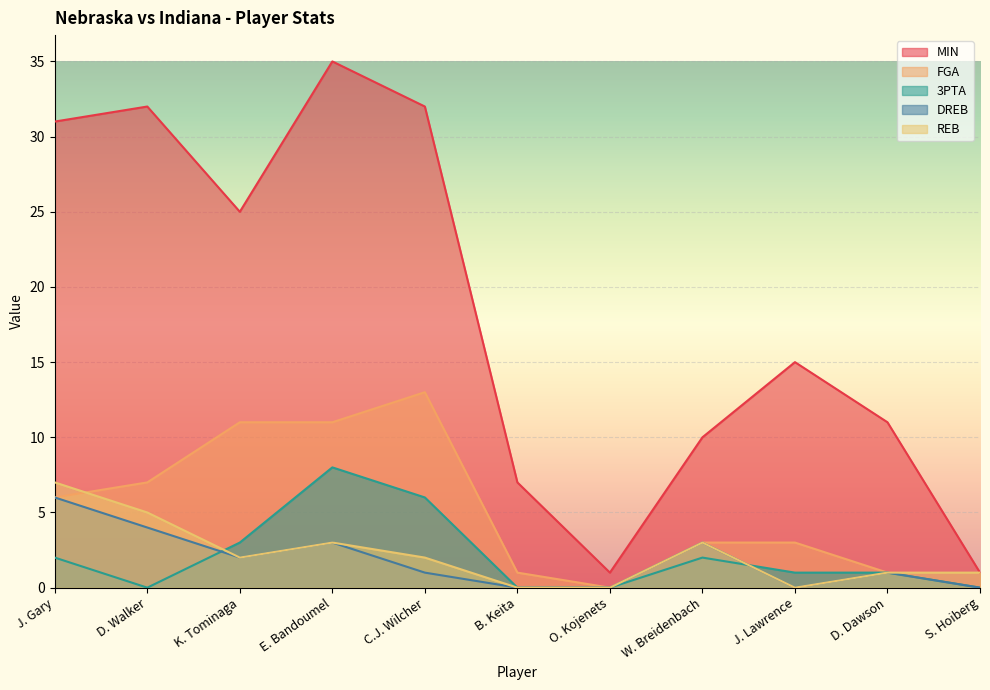

At which label does REB first exceed 2?

J. Gary